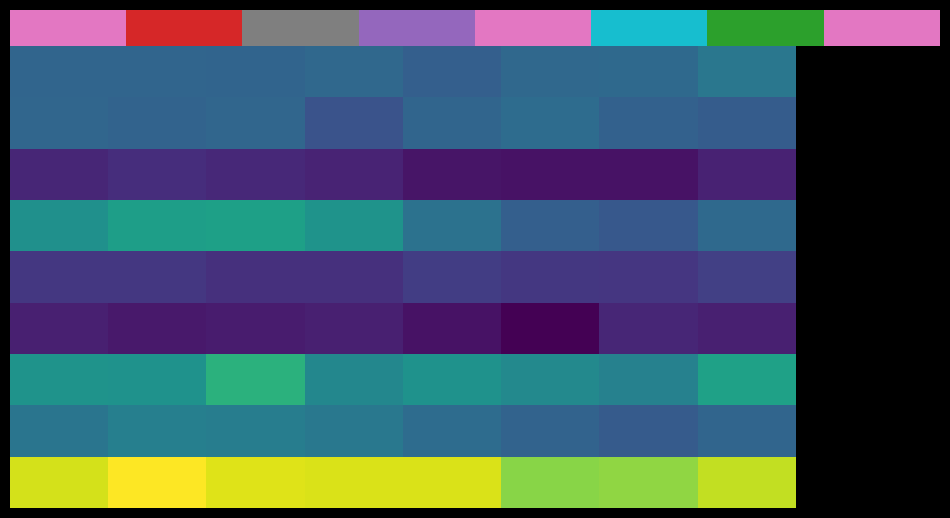

Reading left to right, transcribe all the data shown in this chart.

Aggravated Assault: 98	97	95	105	83	103	106	142
Aggravated Battery: 99	93	99	61	98	113	88	77
Arson: 12	17	14	11	5	4	4	10
Burglary: 228	282	292	237	129	84	70	106
Criminal Sexual Assault: 26	26	19	19	32	26	24	34
Homicide: 9	6	7	9	4	2	12	9
Motor Vehicle Theft: 236	233	364	194	234	198	174	296
Robbery: 137	169	161	144	114	92	75	96
Theft: 783	894	806	798	796	607	621	739